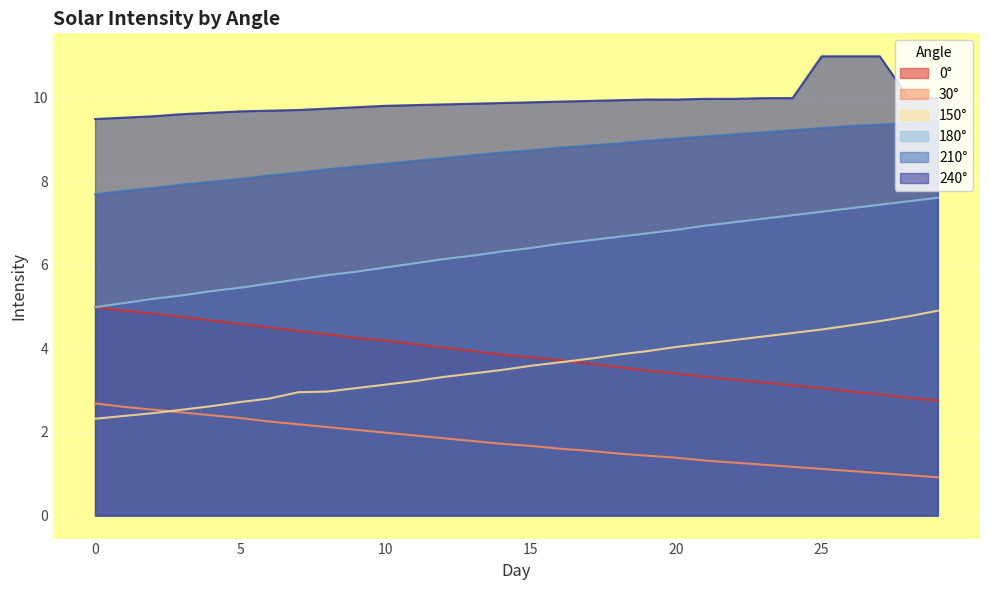

What is the maximum value shown in the chart?

11.0